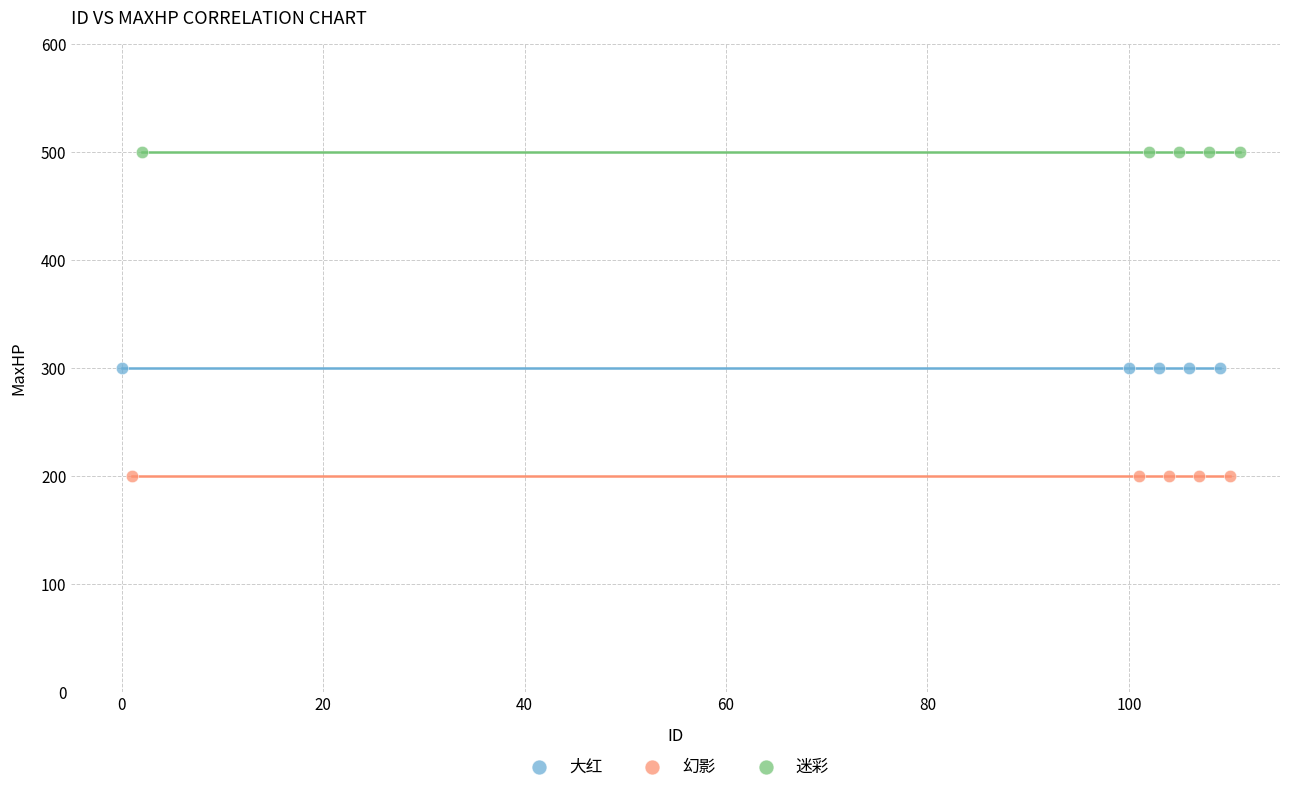

Which series contains the lowest Y value?

幻影